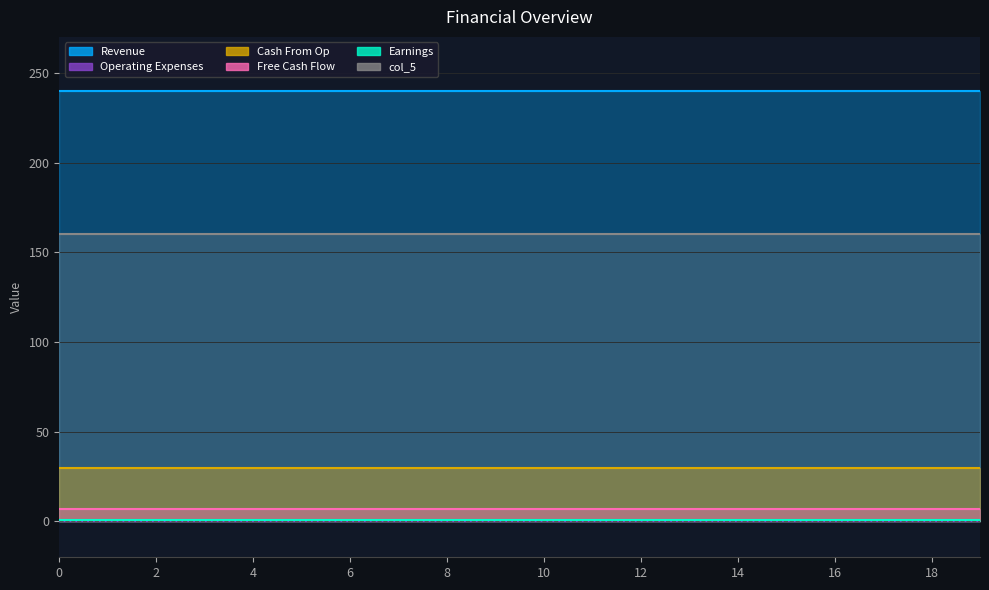

True or false: Cash From Op and Free Cash Flow cross at least once.

False